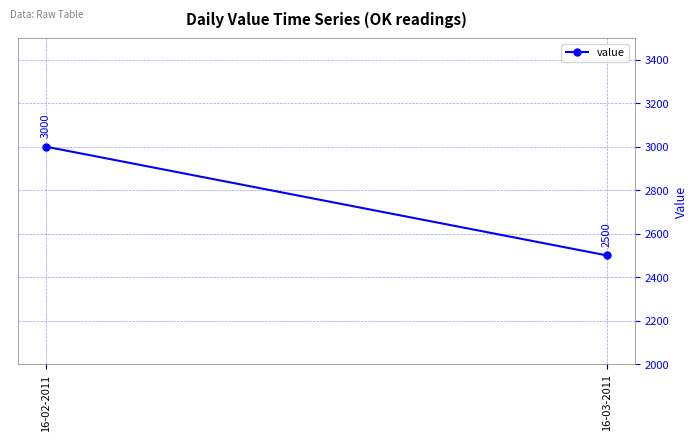

What is the label of the 1st point from the left?

16-02-2011